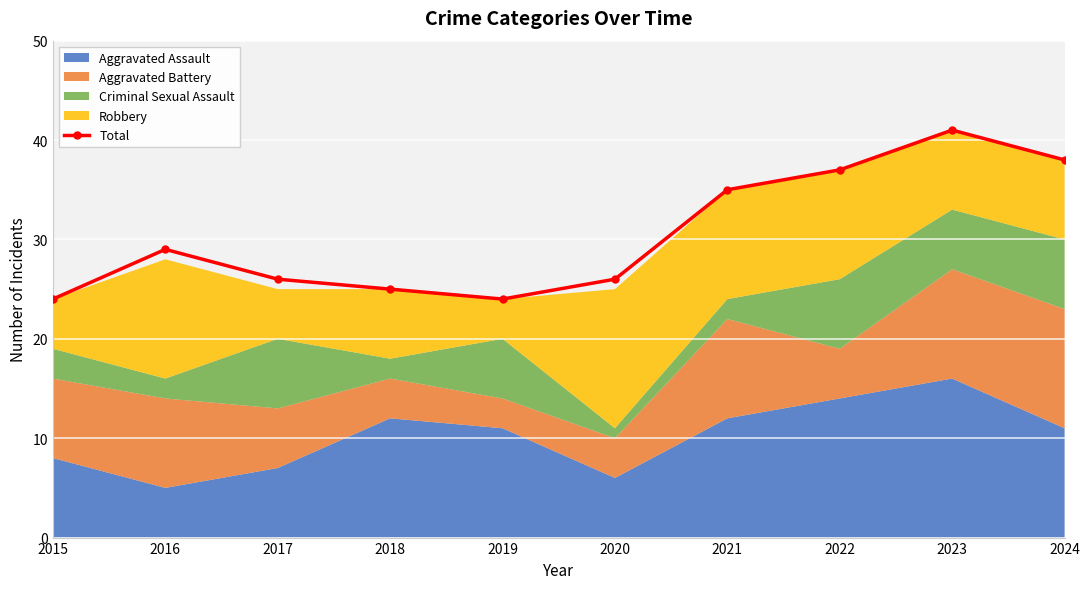

What is the change in value from 2015 to 2016?

+5